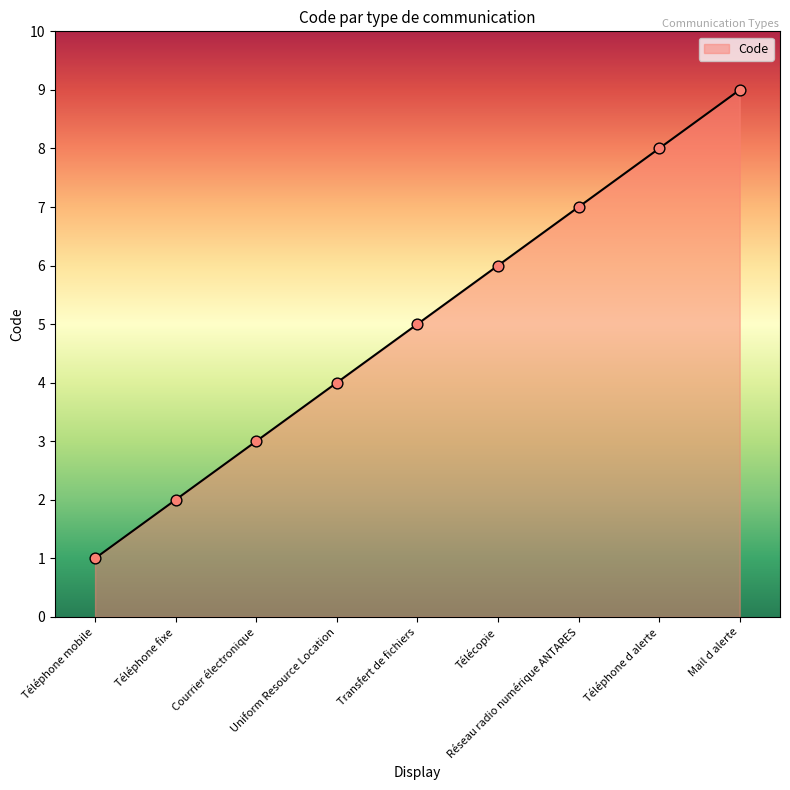

Which has a higher value, Réseau radio numérique ANTARES or Téléphone mobile?

Réseau radio numérique ANTARES